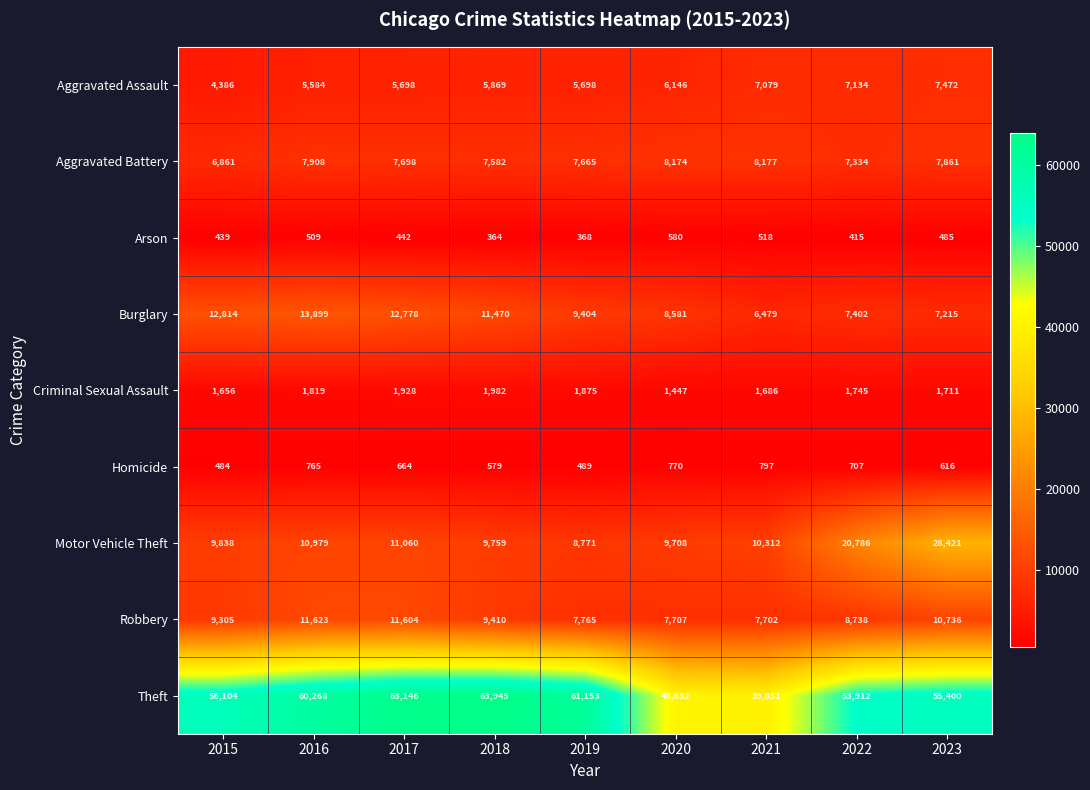

How many data points does each series have?

9